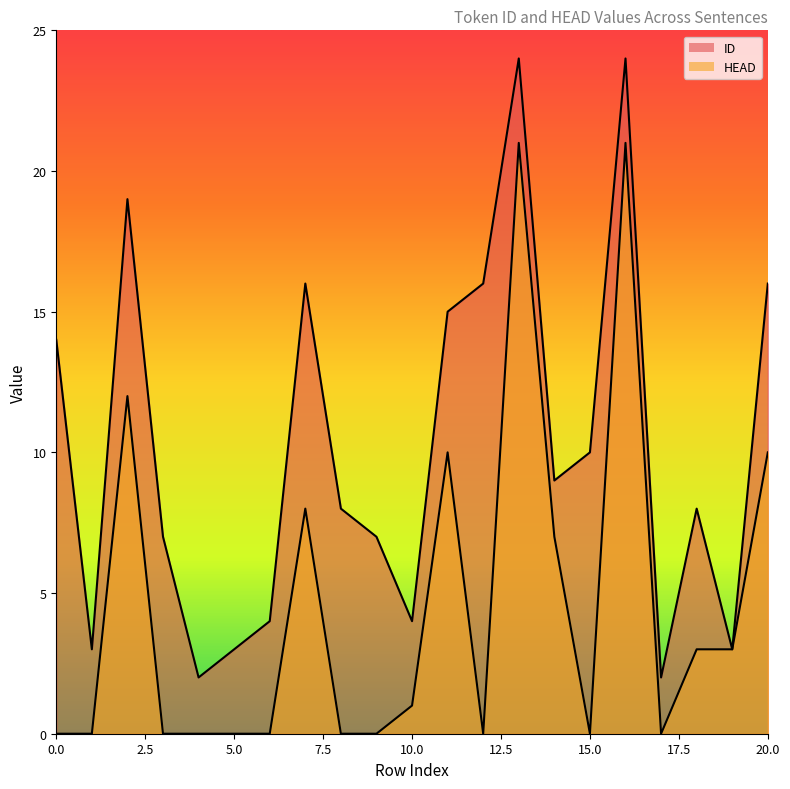

At which label does ID reach its peak?

13